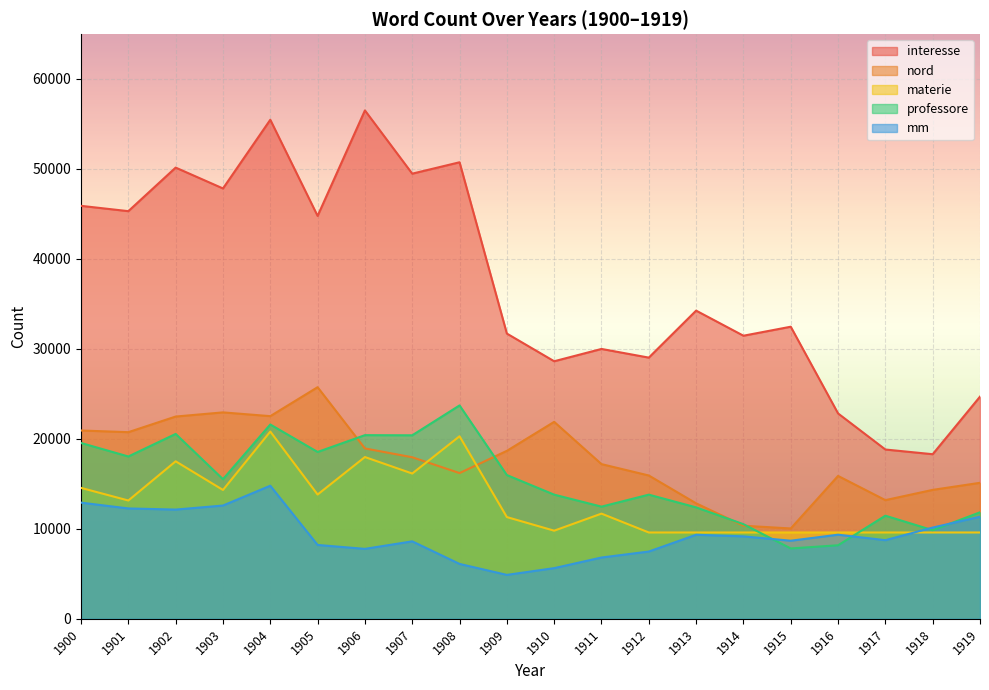

How many interior local valleys does the professore series have?

7